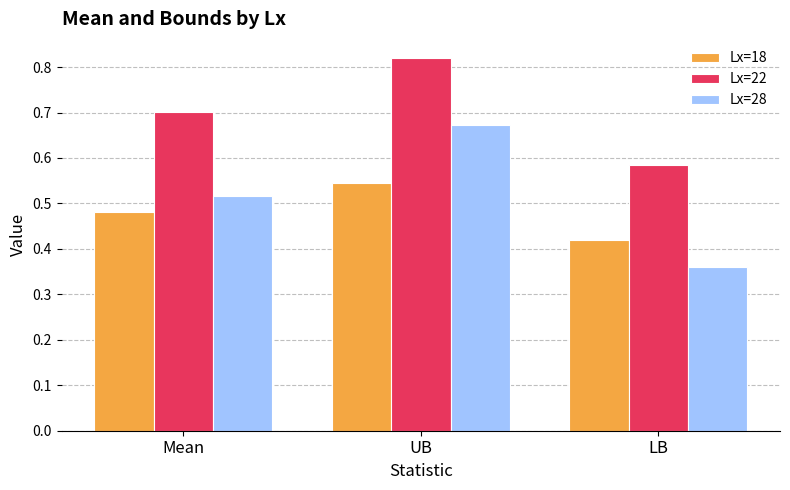

Rank the series by their maximum value, from highest to lowest.

Lx=22, Lx=28, Lx=18